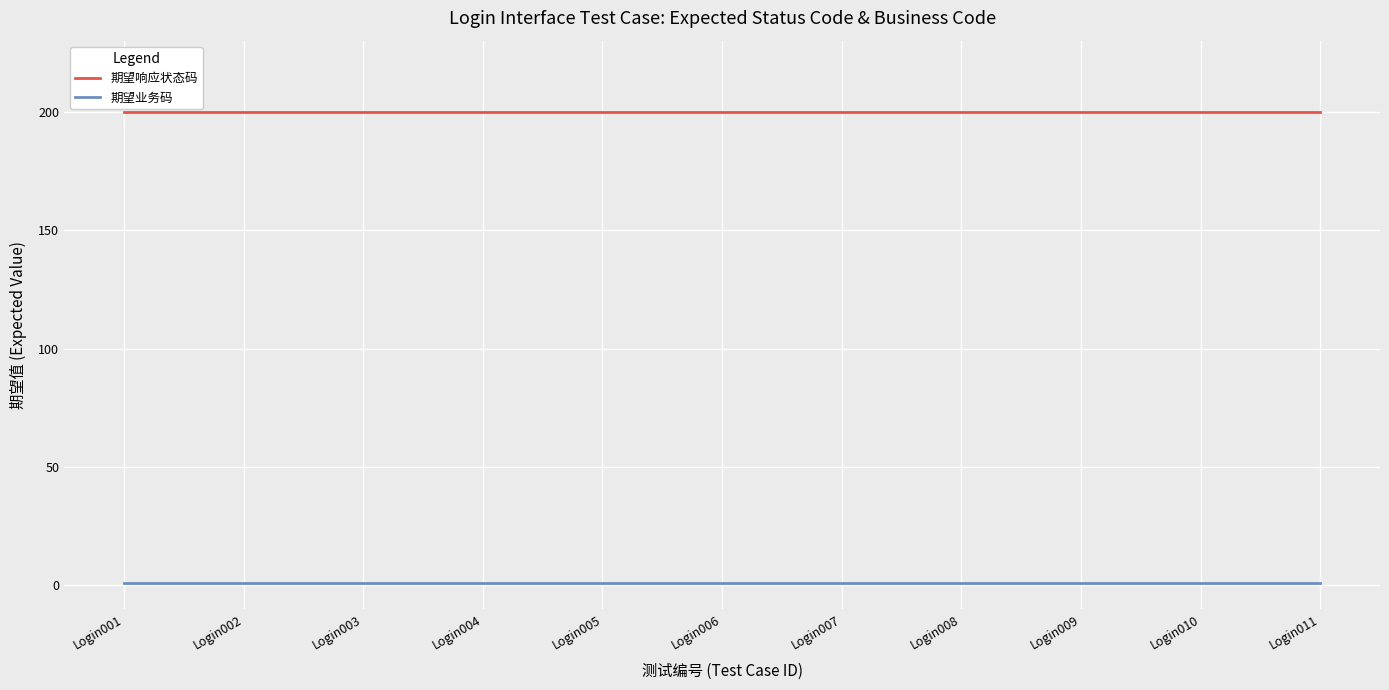

True or false: 期望响应状态码 has a value of 200 at Login006.

True